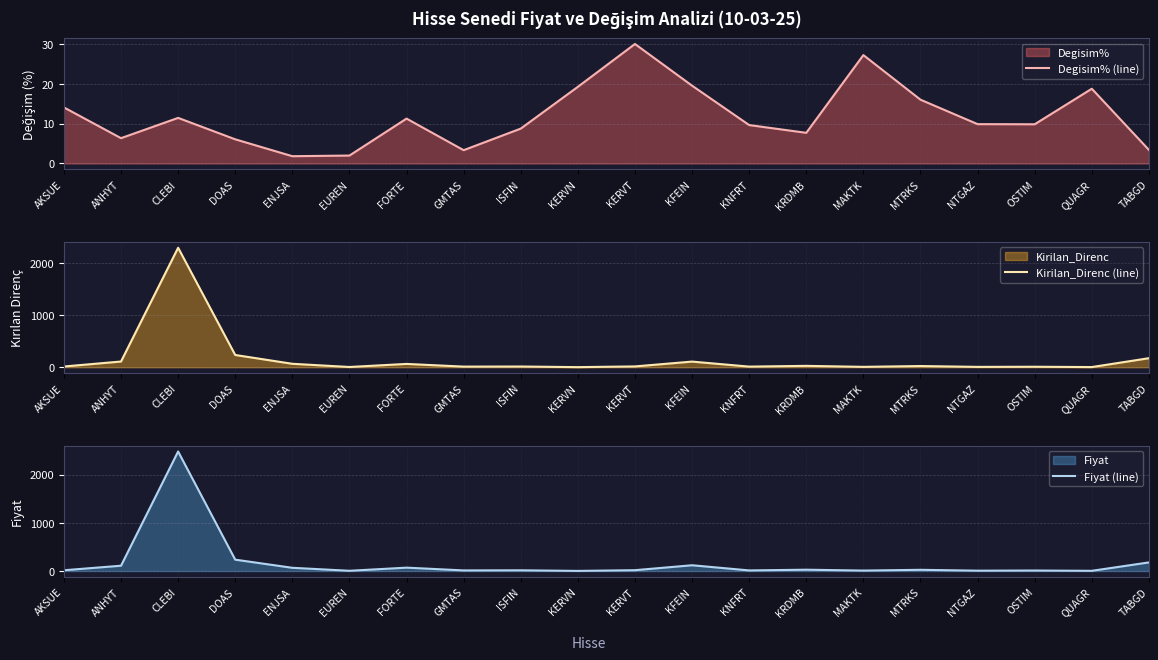

Where does the Degisim% (line) series first go above 9?

AKSUE